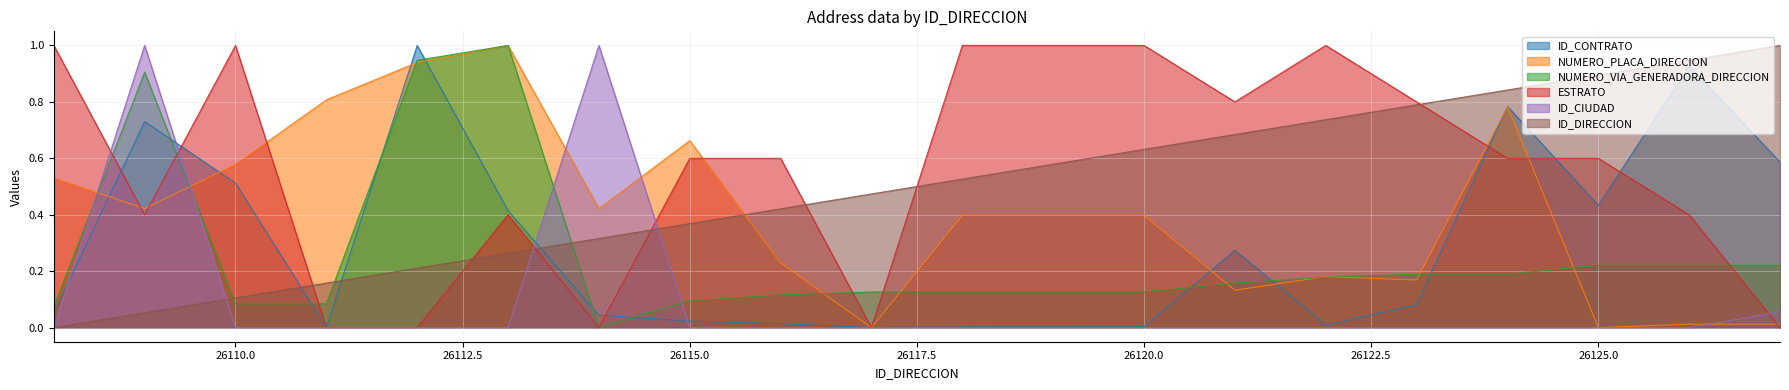

Reading left to right, transcribe all the data shown in this chart.

ID_CONTRATO: 0.1	0.7	0.5	0.0	1.0	0.4	0.0	0.0	0.0	0.0	0.0	0.0	0.0	0.3	0.0	0.1	0.8	0.4	0.9	0.6
NUMERO_PLACA_DIRECCION: 0.5	0.4	0.6	0.8	0.9	1.0	0.4	0.7	0.2	0.0	0.4	0.4	0.4	0.1	0.2	0.2	0.8	0.0	0.0	0.0
NUMERO_VIA_GENERADORA_DIRECCION: 0.1	0.9	0.1	0.1	0.9	1.0	0.0	0.1	0.1	0.1	0.1	0.1	0.1	0.2	0.2	0.2	0.2	0.2	0.2	0.2
ESTRATO: 1.0	0.4	1.0	0.0	0.0	0.4	0.0	0.6	0.6	0.0	1.0	1.0	1.0	0.8	1.0	0.8	0.6	0.6	0.4	0.0
ID_CIUDAD: 0.0	1.0	0.0	0.0	0.0	0.0	1.0	0.0	0.0	0.0	0.0	0.0	0.0	0.0	0.0	0.0	0.0	0.0	0.0	0.1
ID_DIRECCION: 0.0	0.1	0.1	0.2	0.2	0.3	0.3	0.4	0.4	0.5	0.5	0.6	0.6	0.7	0.7	0.8	0.8	0.9	0.9	1.0